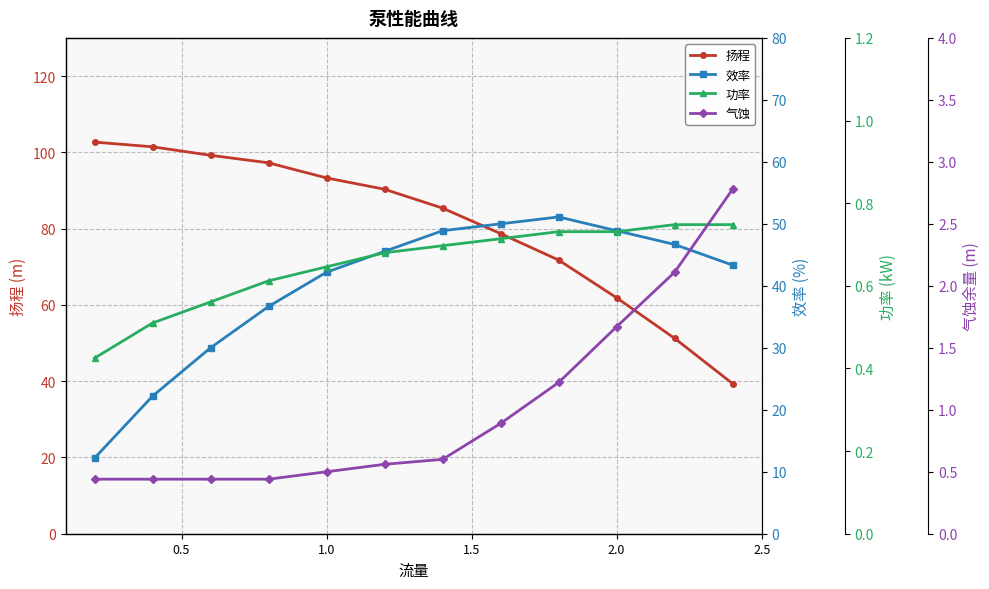

What is the lowest value of the 扬程 series?

39.3